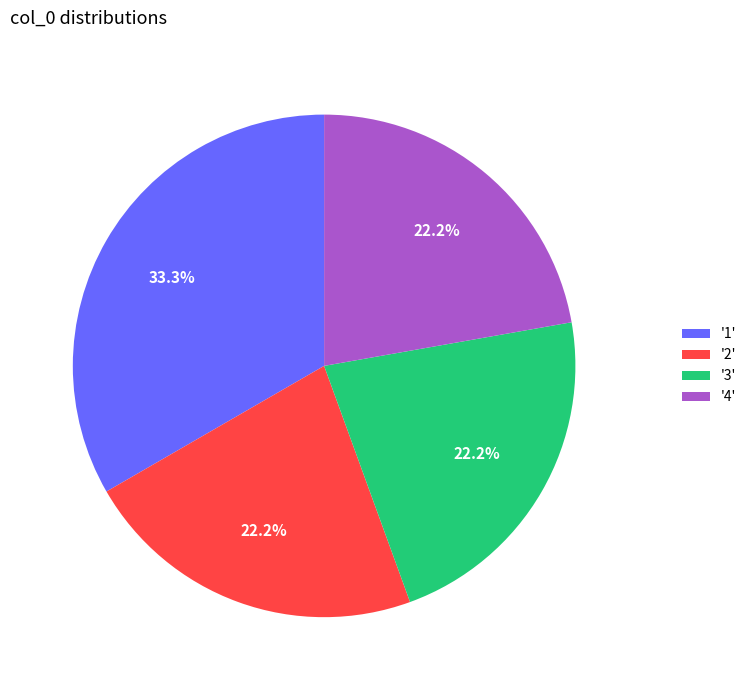

Is there a majority slice in this chart?

No